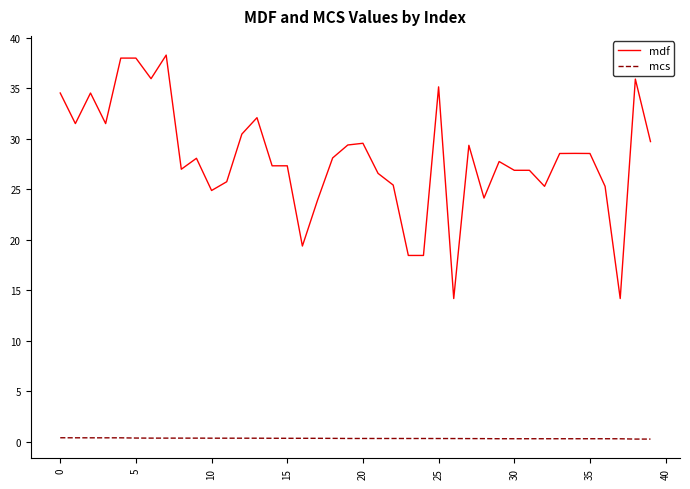

How many series are shown in this chart?

2